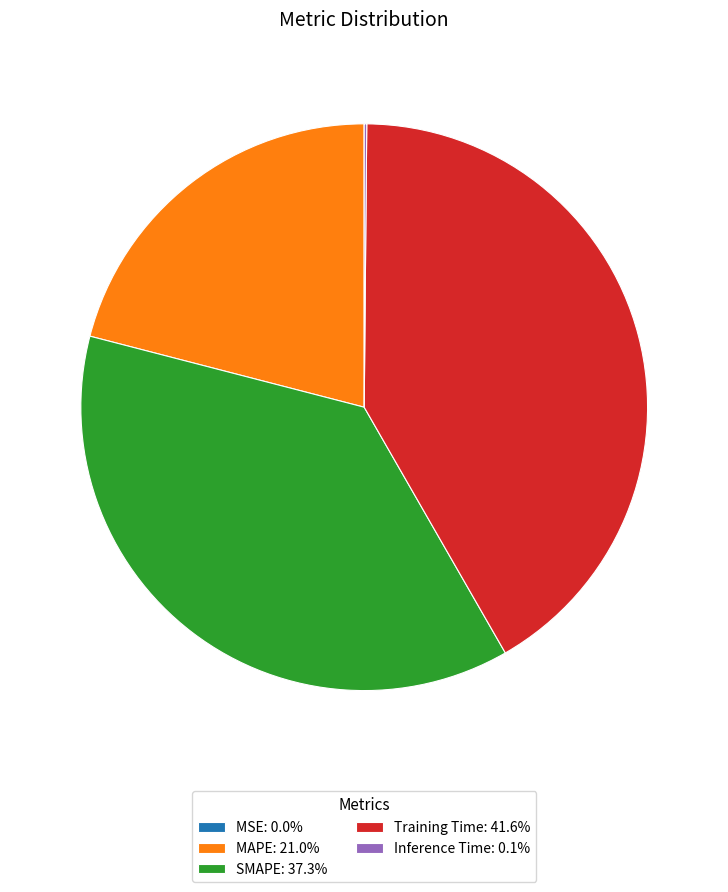

Does any single category account for the majority?

No